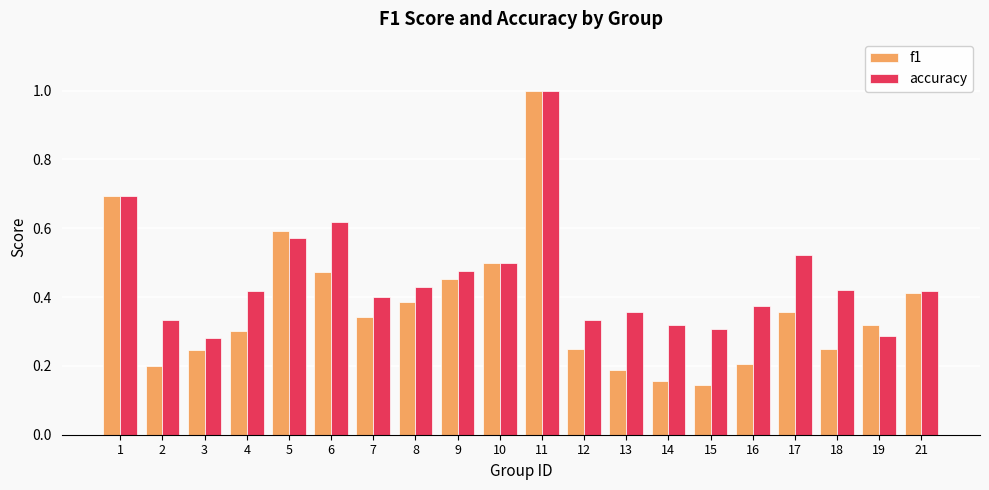

What value does the accuracy series have at 1?

0.7